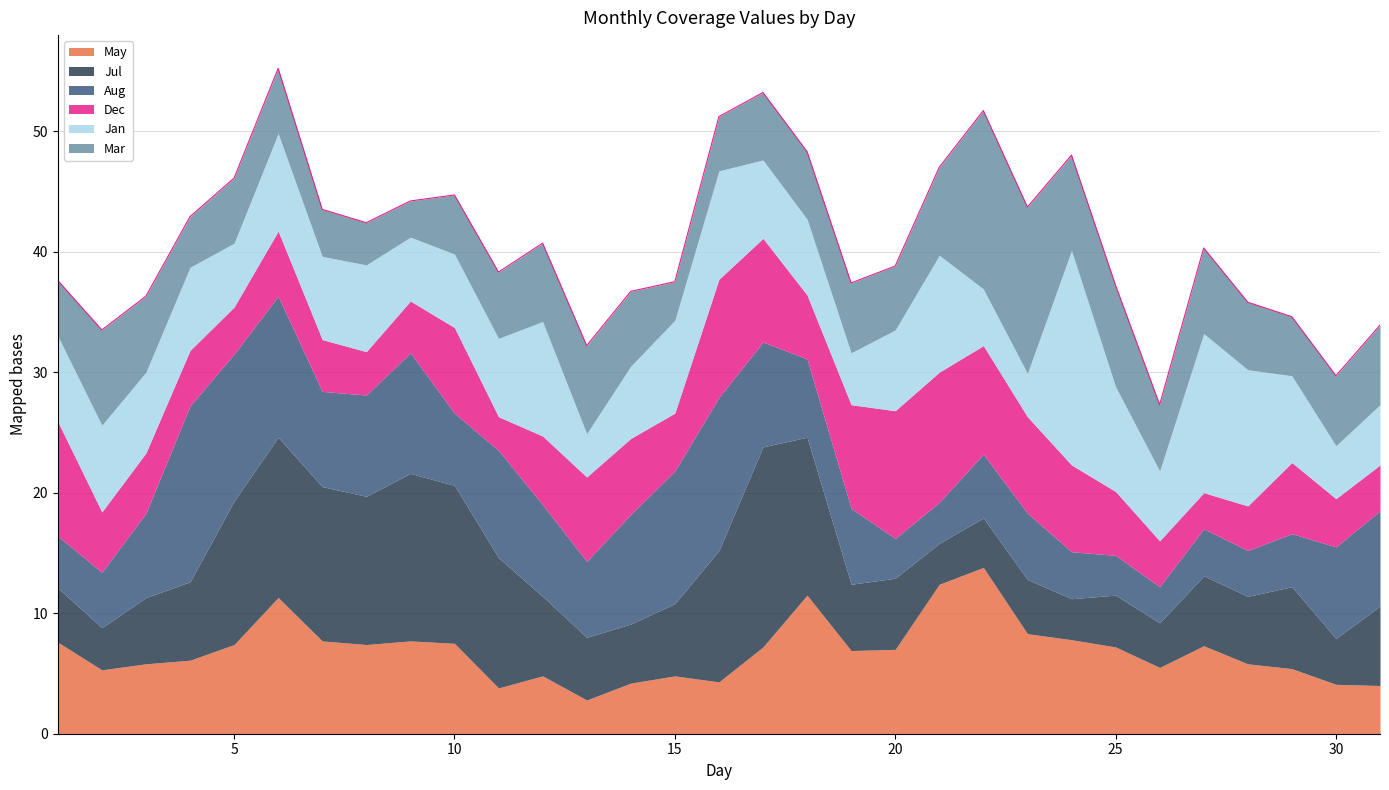

At which category does Mar reach its first local valley?

4